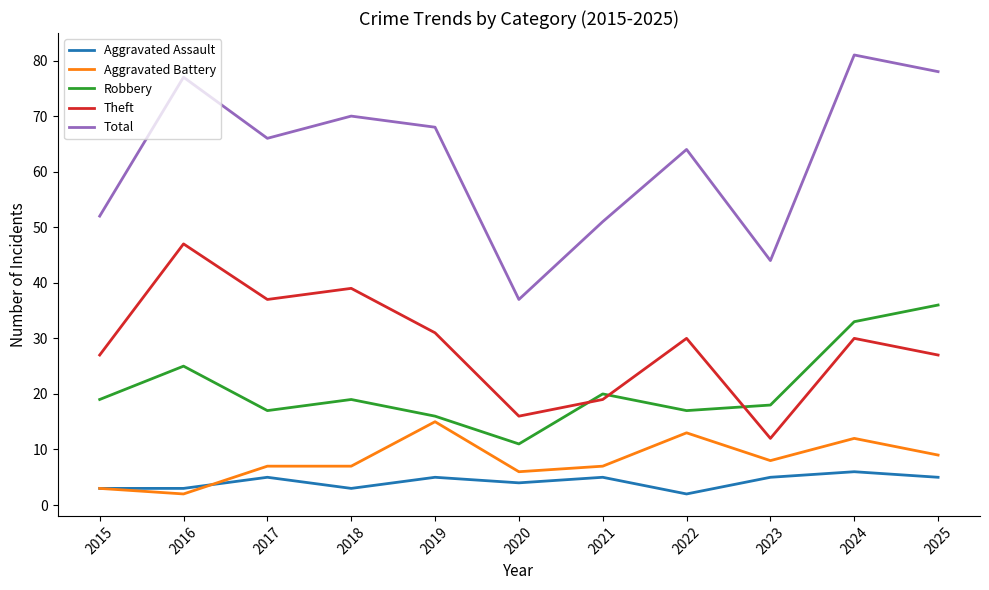

How many lines are shown in the chart?

5